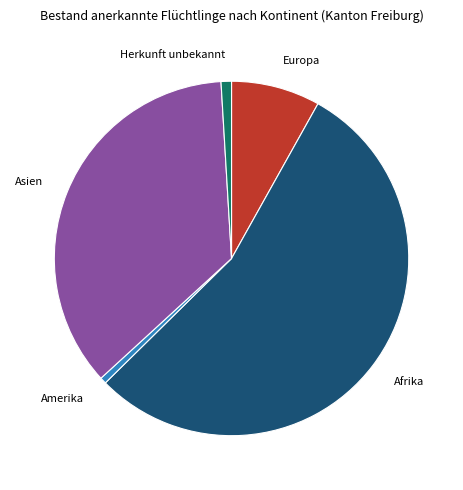

Does Europa account for over 50% of the chart?

No